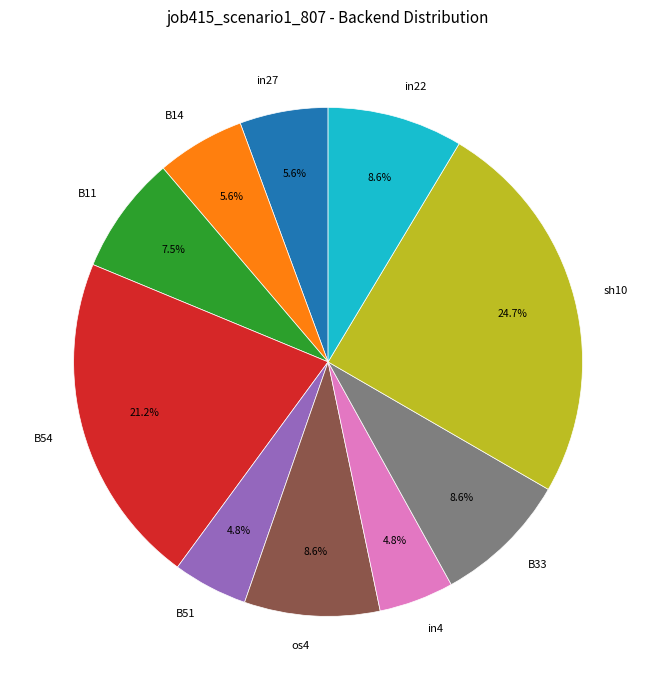

What is the total percentage of in27 and B51?

10.4%